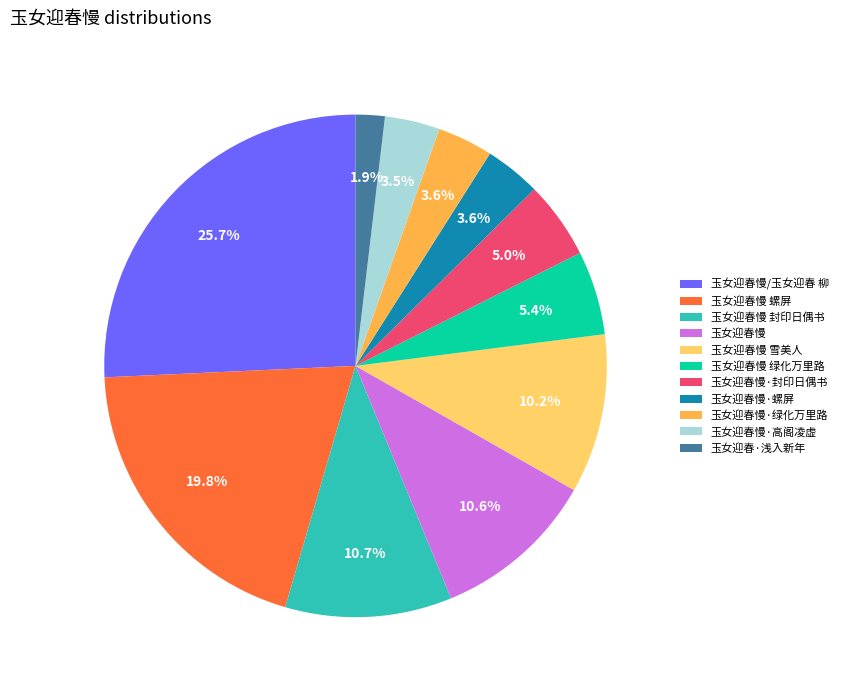

To the nearest percent, what percentage of the pie is 玉女迎春慢 螺屏?

20%